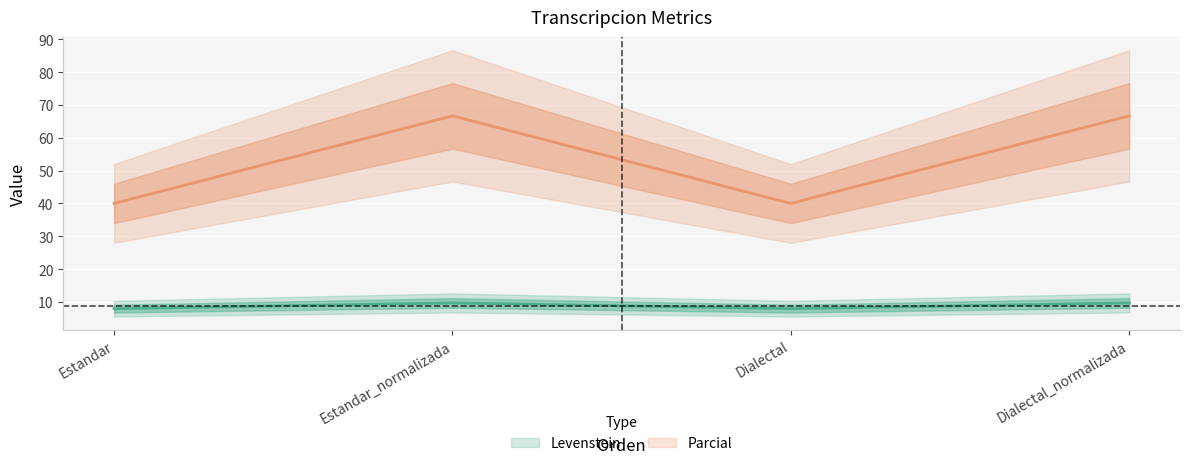

At which label does Parcial reach its minimum?

Estandar